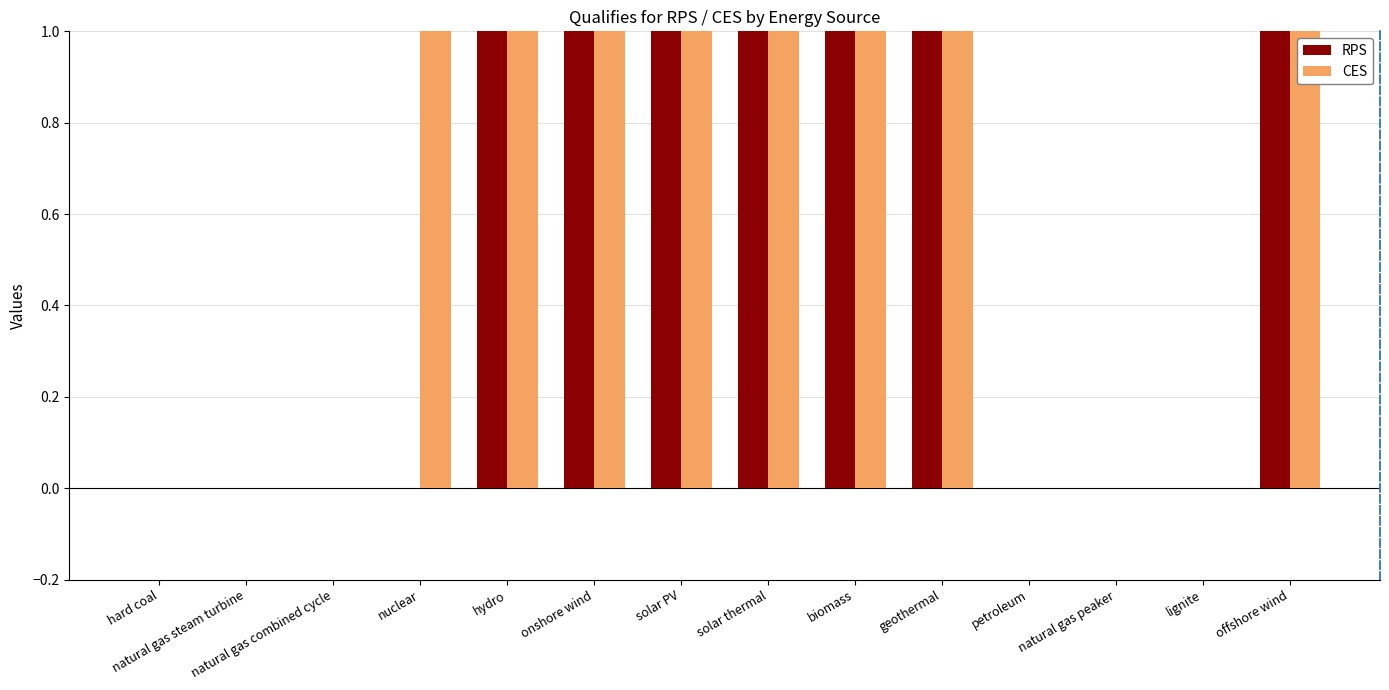

Which series has the largest total across all categories?

CES